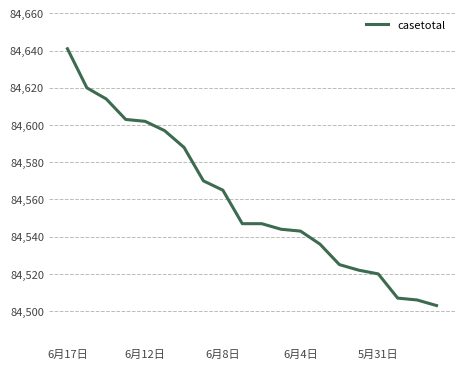

What is the greatest value displayed?

84641